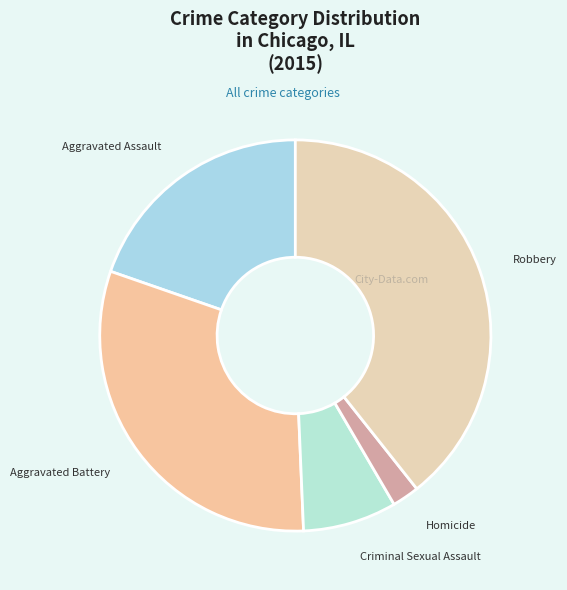

Rank the categories by value from lowest to highest.

Homicide, Criminal Sexual Assault, Aggravated Assault, Aggravated Battery, Robbery